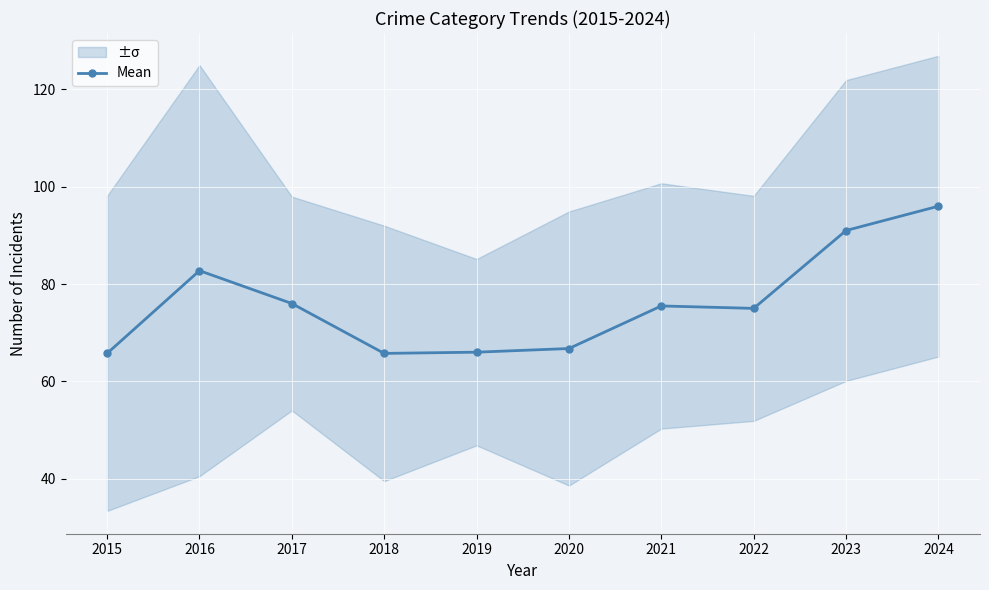

What is the change in value from 2016 to 2023?

+8.2